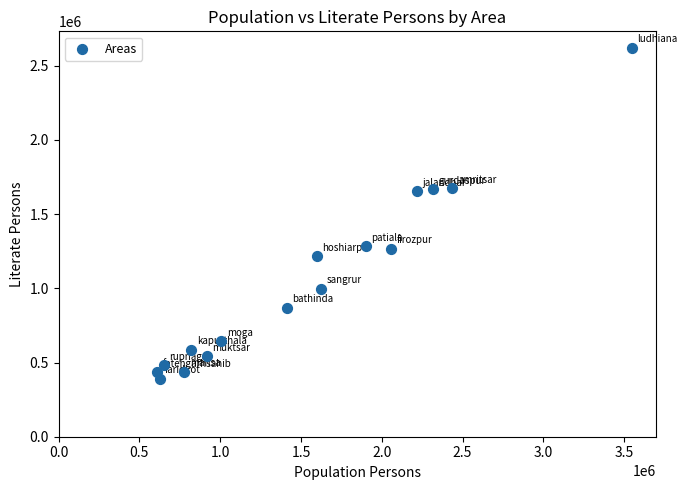

What is the range of X values (max minus min)?

2942341